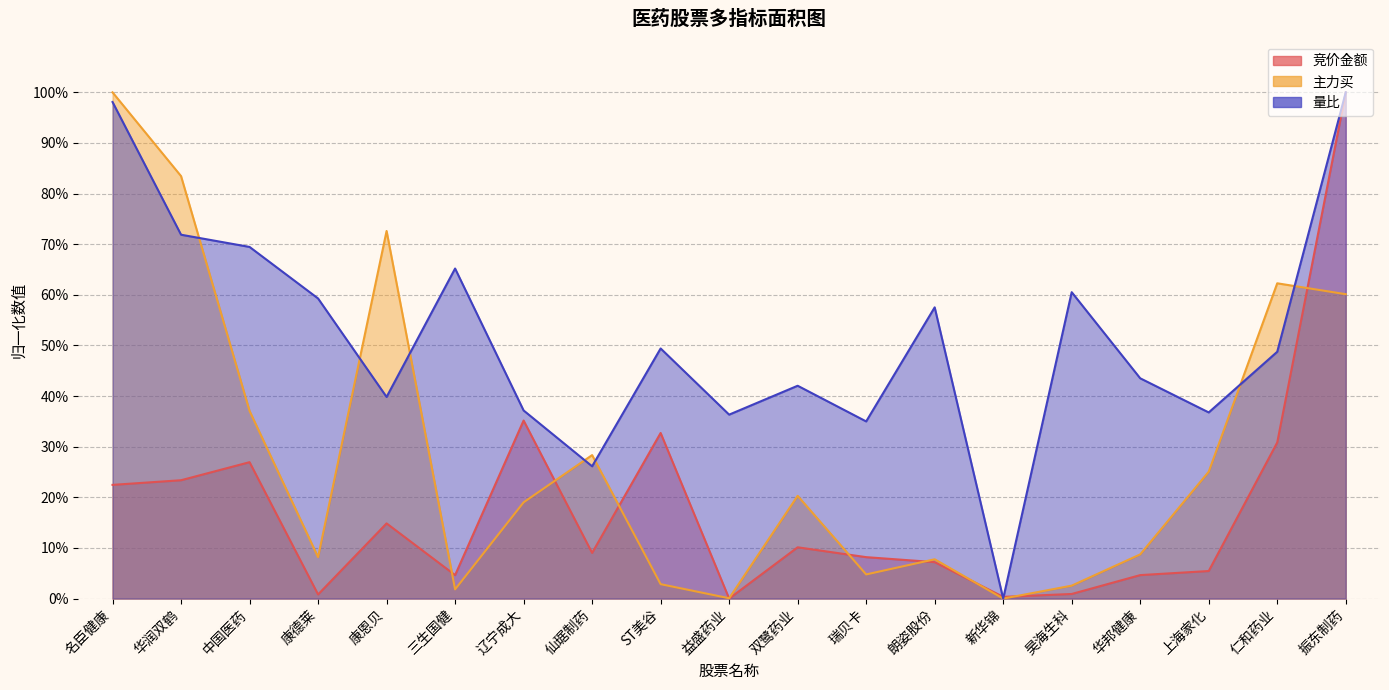

List the series in order of their overall mean, highest first.

量比, 主力买, 竞价金额